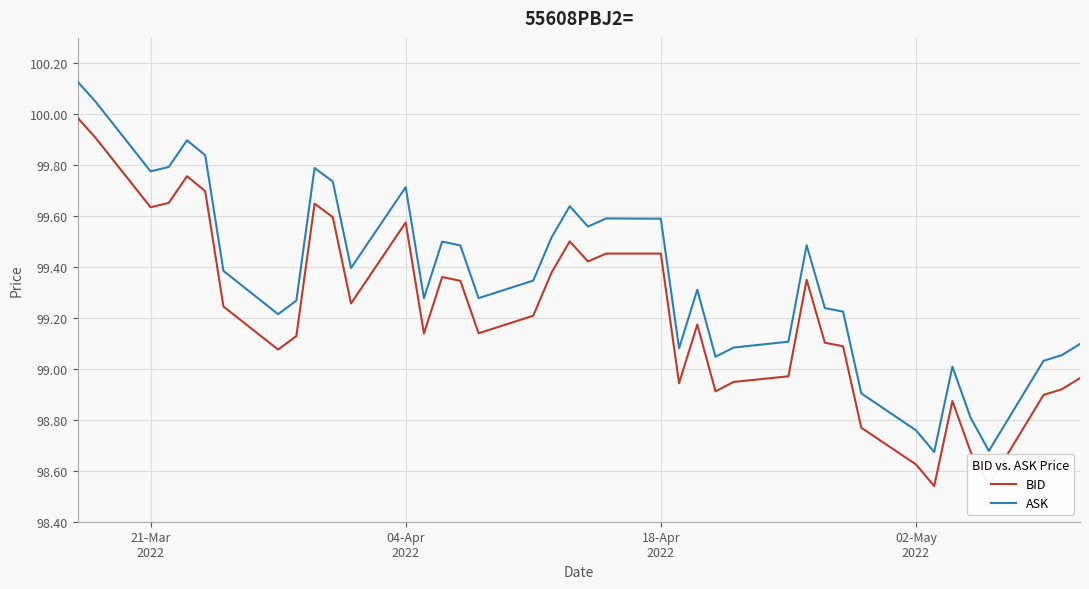

Which series has the largest range (max minus min)?

ASK